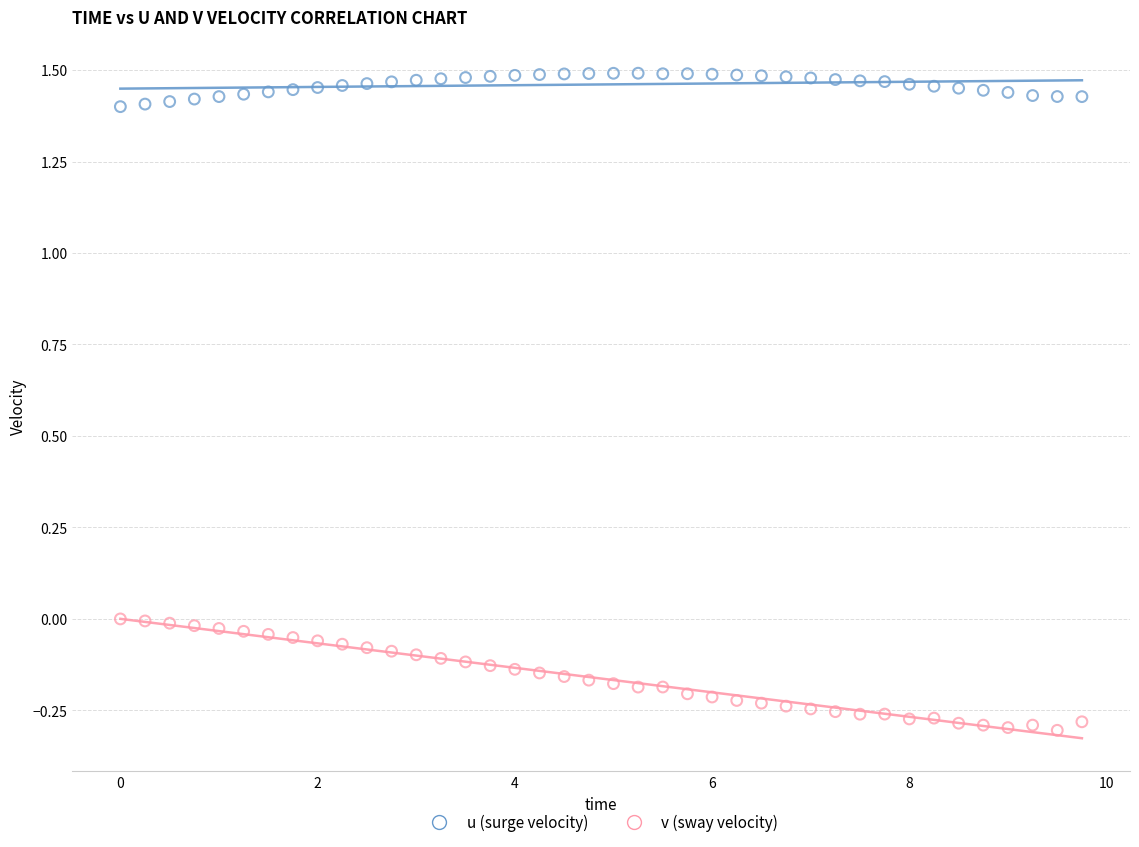

What are all the series names shown in the legend?

u (surge velocity), v (sway velocity)